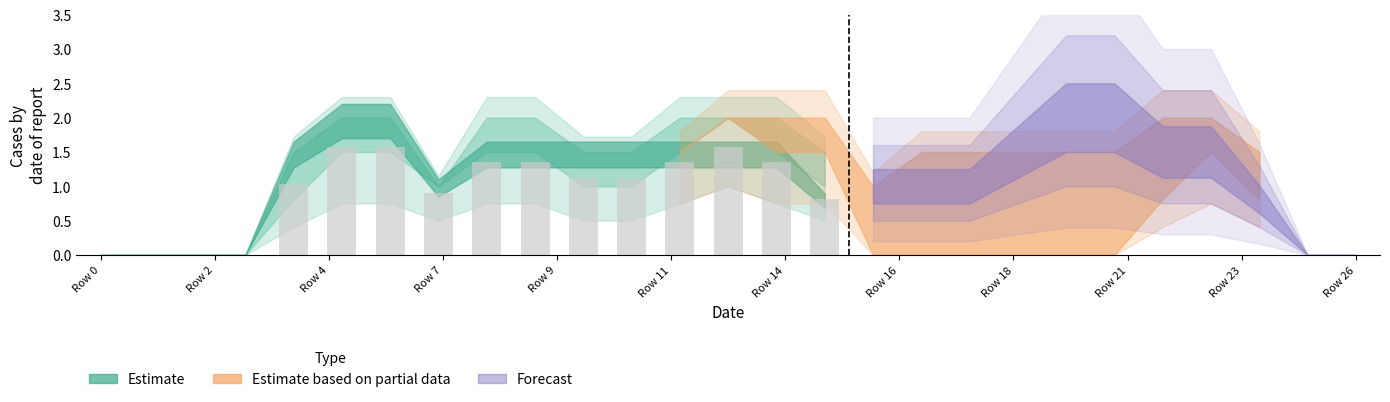

What is the sum of all values?

15.1